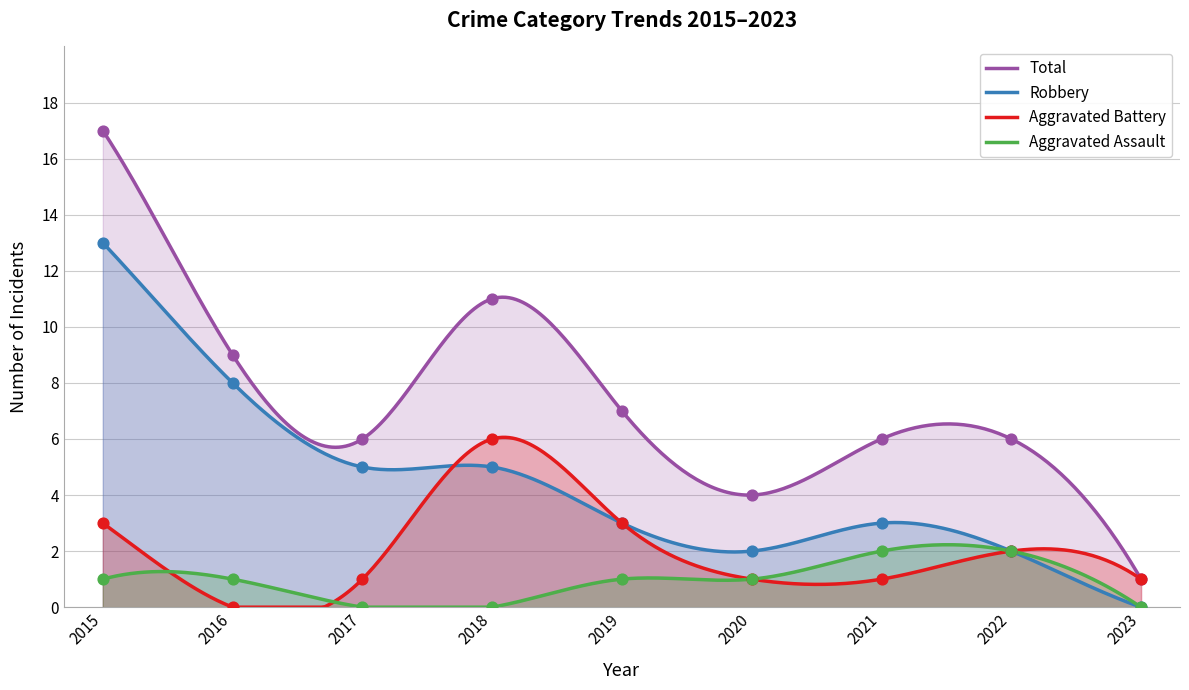

Which series has the largest Y range (max minus min)?

Total